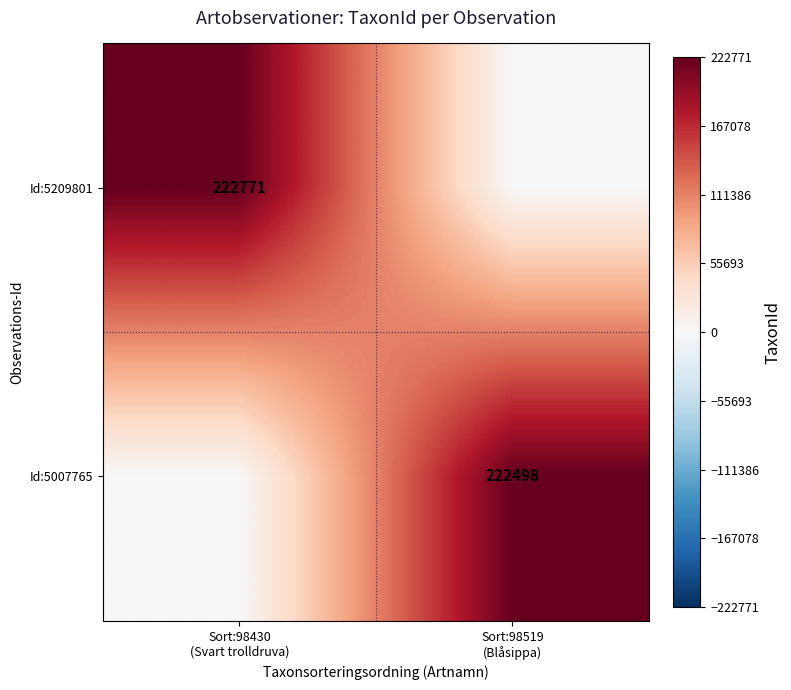

How many positive values does the Id:5209801 series have?

1